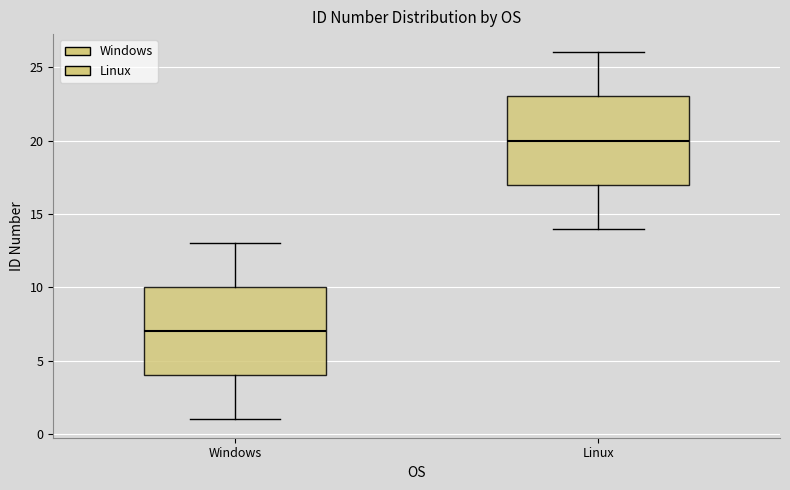

Reading left to right, read every box against the y-axis: the position of its median line, the range the box covers, and the ends of its whiskers. The values are not printed on the chart, so give them approximately, as read against the axis.

Windows: median 7, box 4 to 10, whiskers 1 to 13
Linux: median 20, box 17 to 23, whiskers 14 to 26